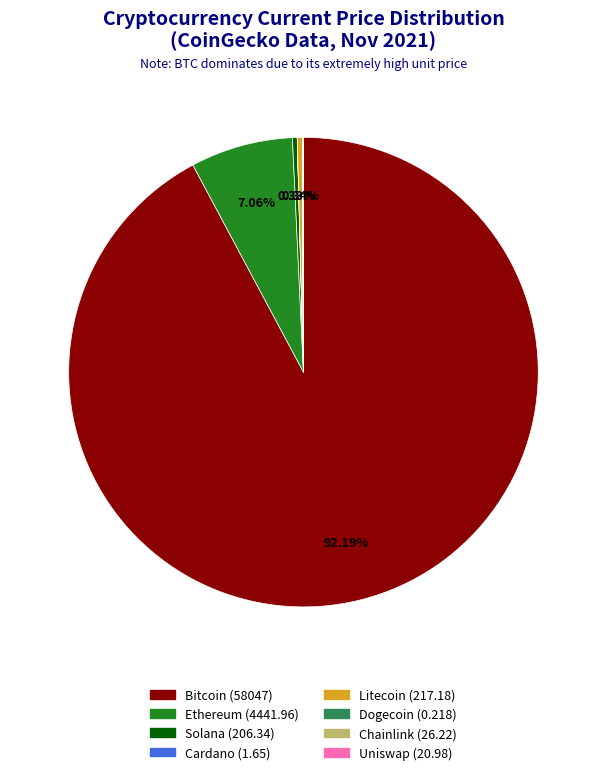

True or false: eth accounts for 7% of the total.

True